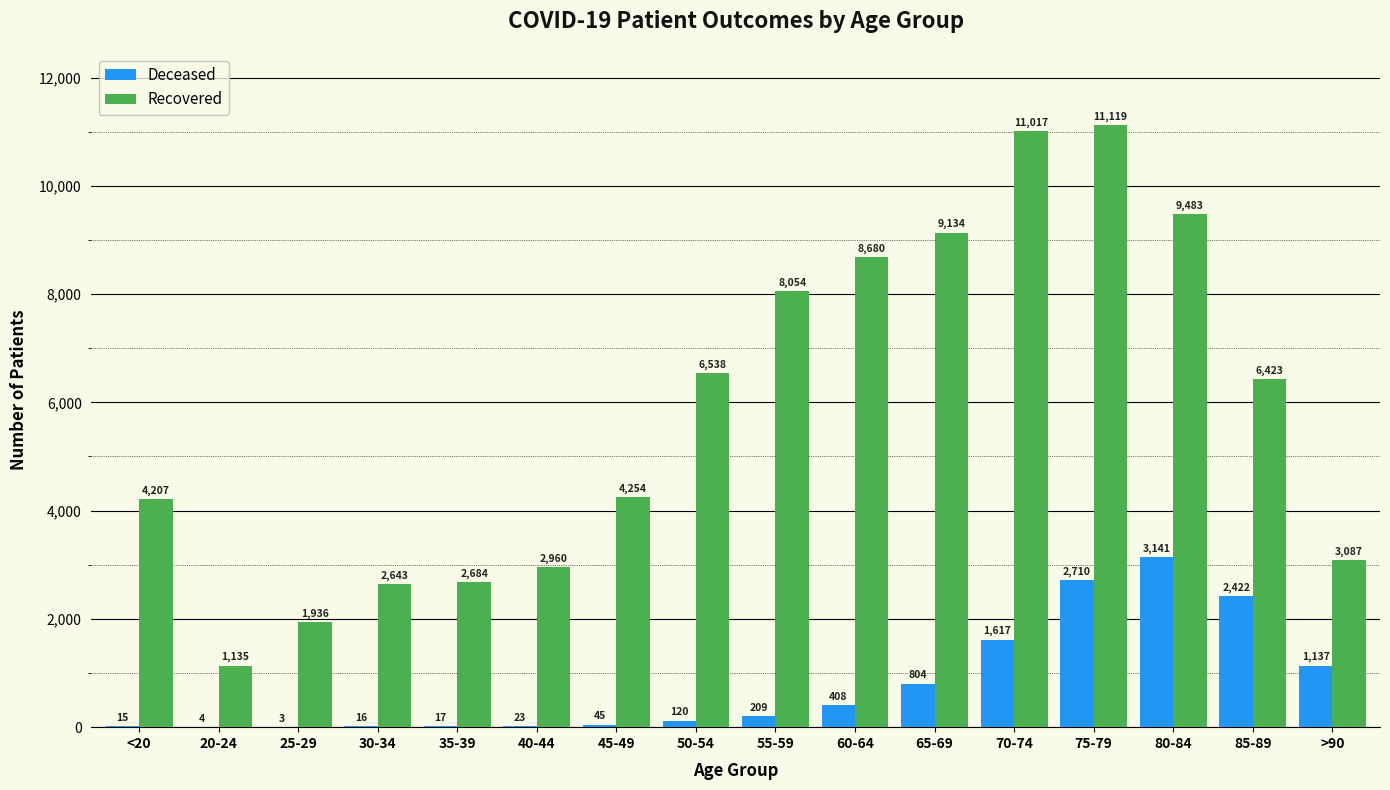

What is the total value across all series at <20?

4222